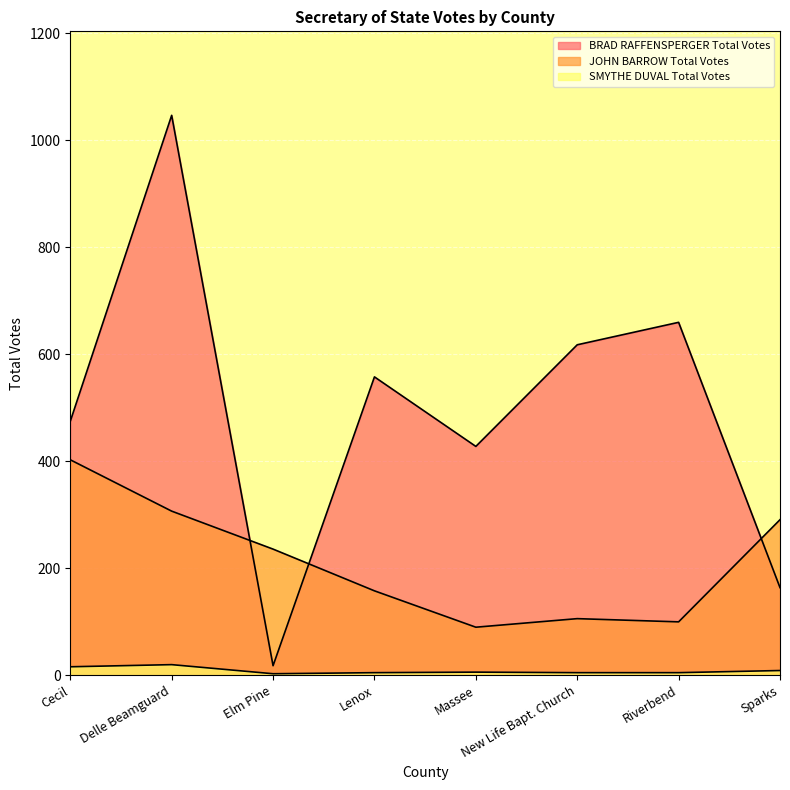

What is the greatest value displayed?

1047